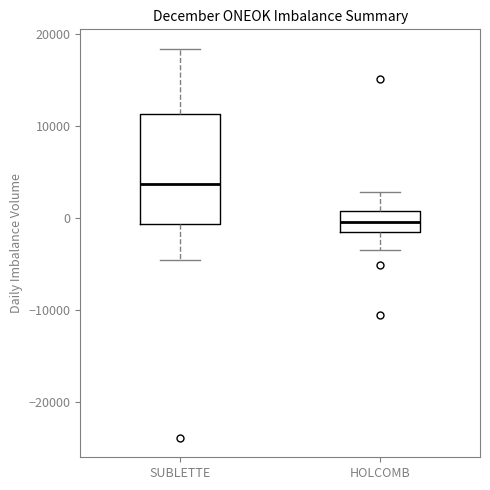

Reading left to right, transcribe this box plot: for each box, give where its median line is, the range the box spans, and where its two whiskers end, as read against the y-axis. The values are not printed on the chart, so give them approximately, as read against the axis.

SUBLETTE: median 4000, box -1000 to 11000, whiskers -5000 to 18000
HOLCOMB: median 0, box -2000 to 1000, whiskers -4000 to 3000